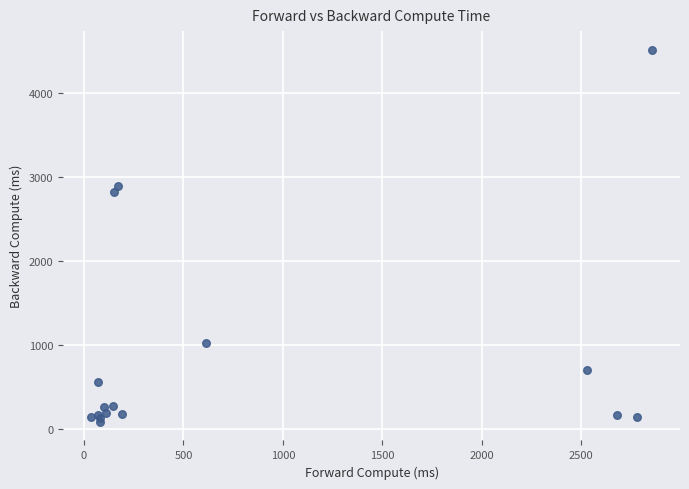

What Y value in the scatter plot is closest to 2299?

2814.2